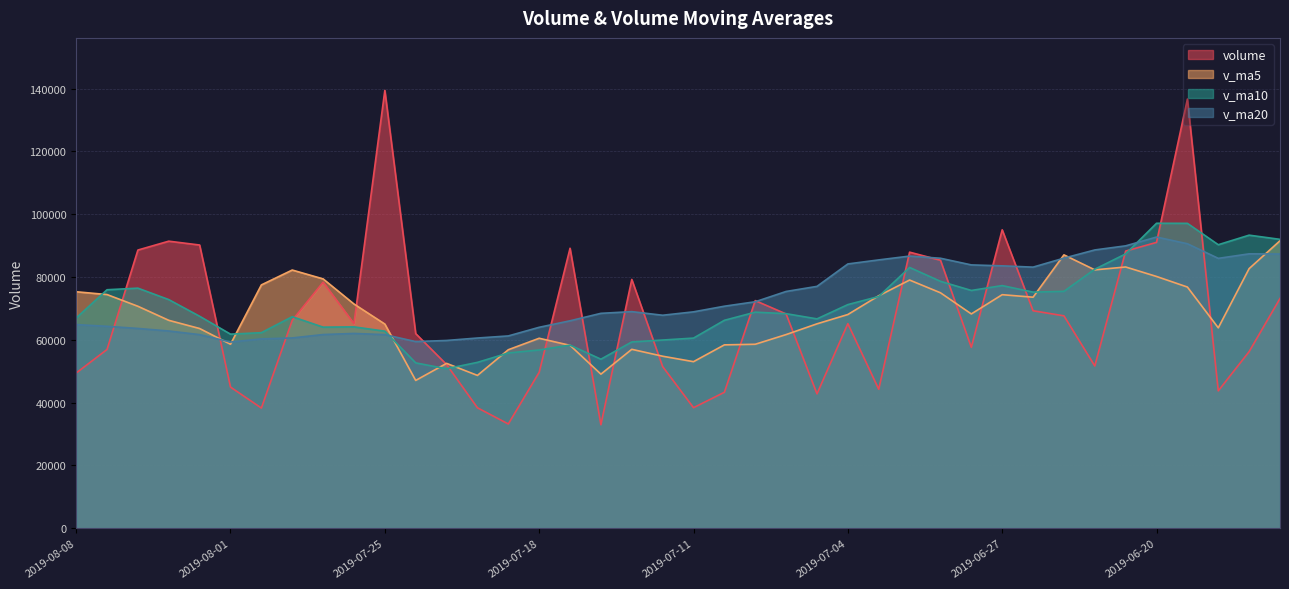

What is the minimum value shown in the chart?

32961.4